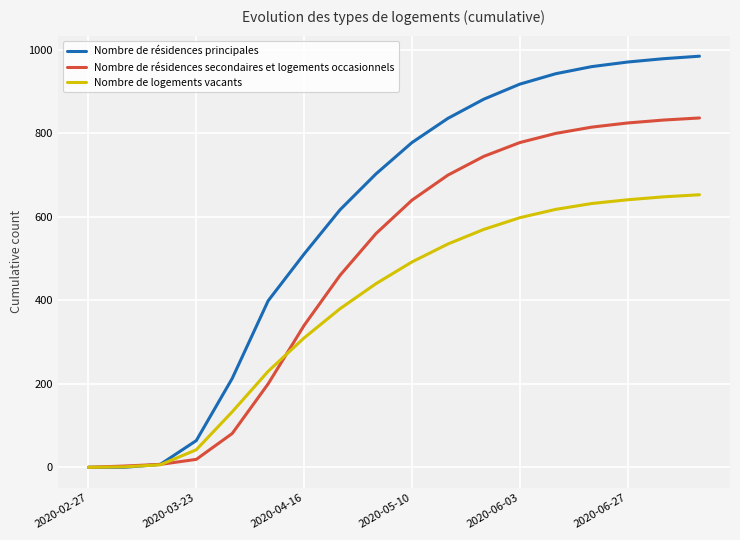

Rank the series by their maximum value, from highest to lowest.

Nombre de résidences principales, Nombre de résidences secondaires et logements occasionnels, Nombre de logements vacants